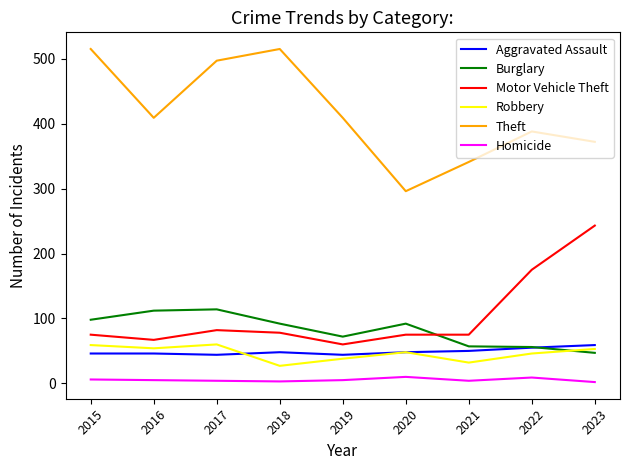

What is the average value of the Theft series?

416